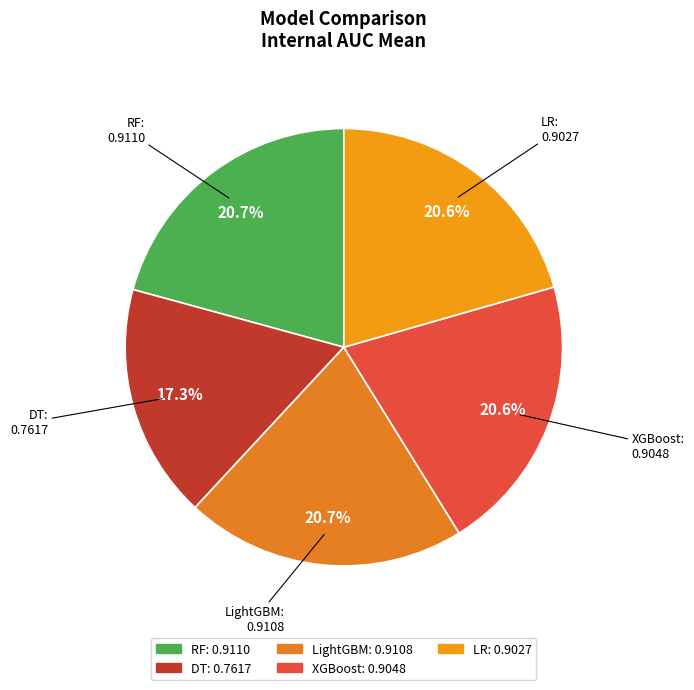

Count the number of slices in the pie.

5